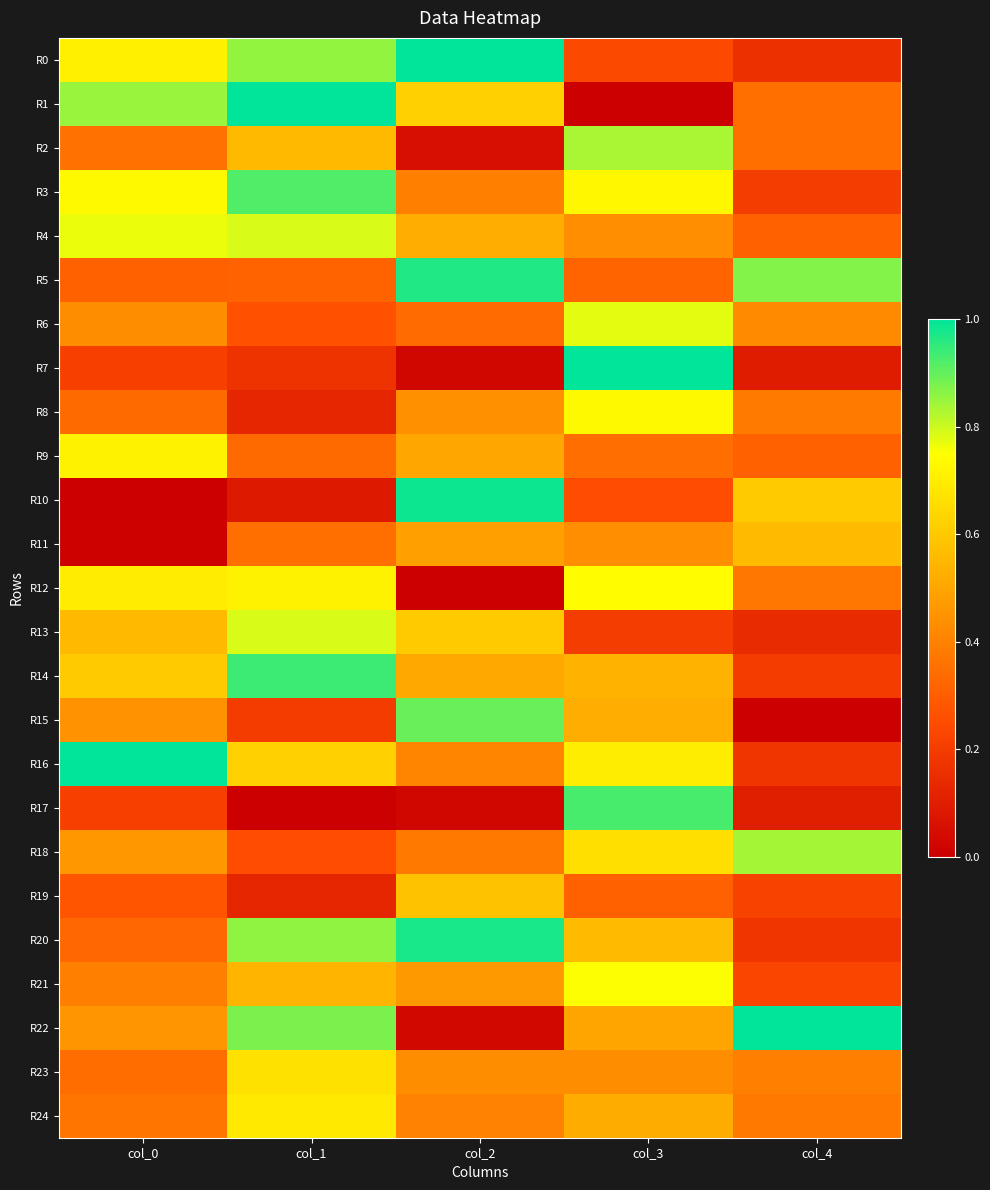

What is the total value across all series at col_2?

12.0